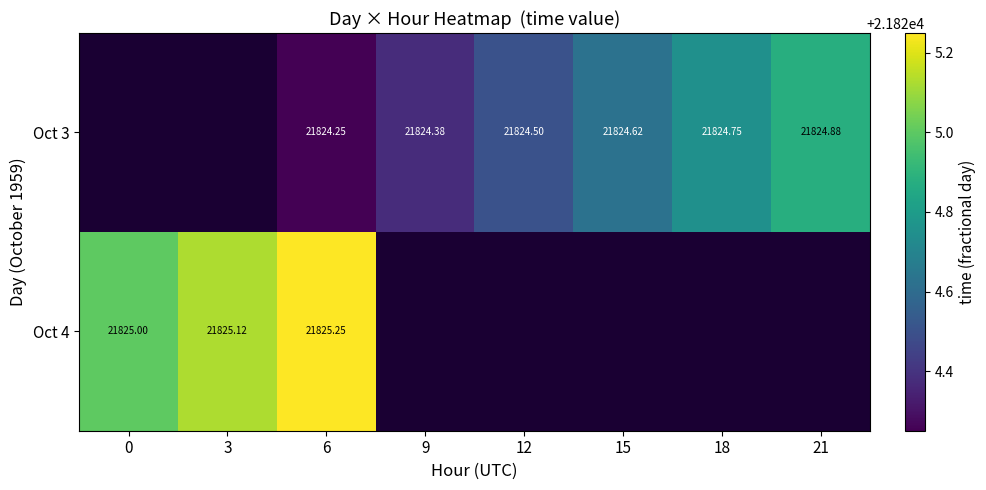

Is the value of Oct 4 at 6 greater than the value of Oct 3 at 12?

Yes